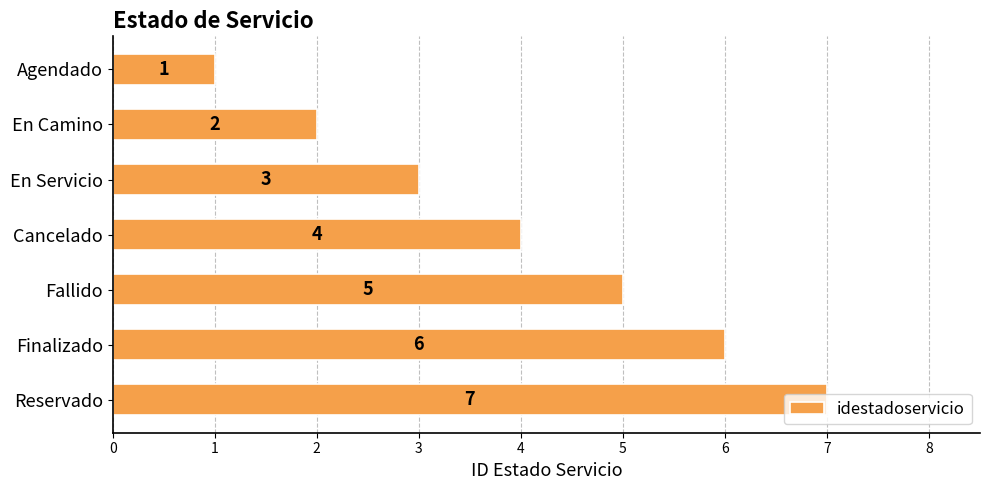

Between Agendado and En Camino, which is larger?

En Camino